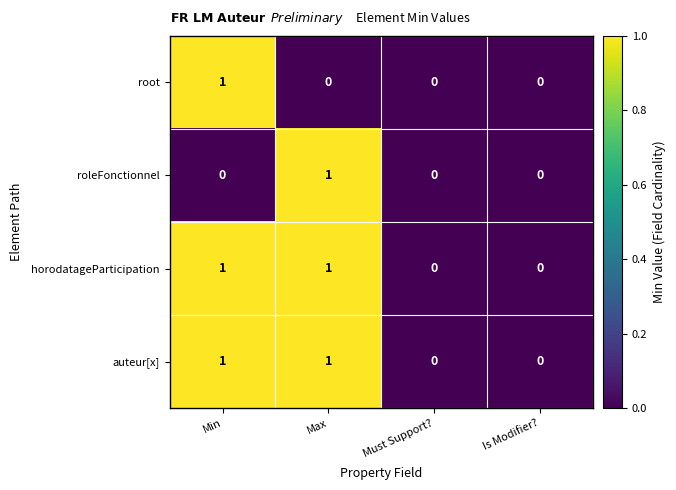

How many series are shown in this chart?

4